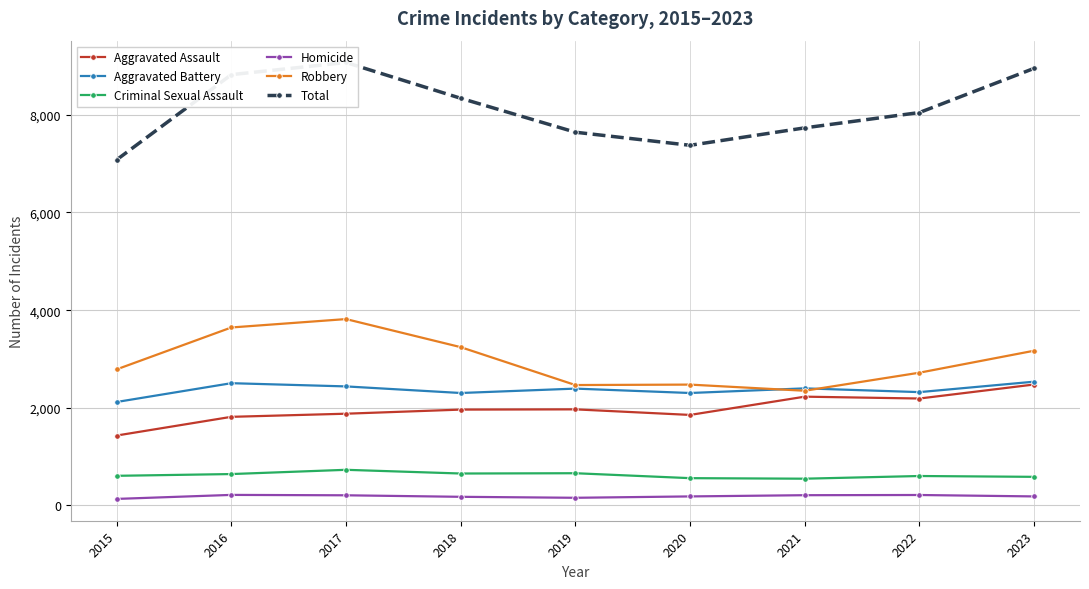

Reading left to right, what are all the values shown in this chart?

Aggravated Assault: 2015=1432	2016=1815	2017=1879	2018=1963	2019=1968	2020=1854	2021=2228	2022=2190	2023=2477
Aggravated Battery: 2015=2119	2016=2504	2017=2438	2018=2303	2019=2393	2020=2303	2021=2398	2022=2321	2023=2535
Criminal Sexual Assault: 2015=607	2016=643	2017=730	2018=654	2019=660	2020=559	2021=548	2022=603	2023=586
Homicide: 2015=134	2016=216	2017=208	2018=177	2019=157	2020=185	2021=210	2022=214	2023=185
Robbery: 2015=2787	2016=3645	2017=3817	2018=3242	2019=2466	2020=2475	2021=2349	2022=2719	2023=3169
Total: 2015=7079	2016=8823	2017=9072	2018=8339	2019=7644	2020=7376	2021=7733	2022=8047	2023=8952